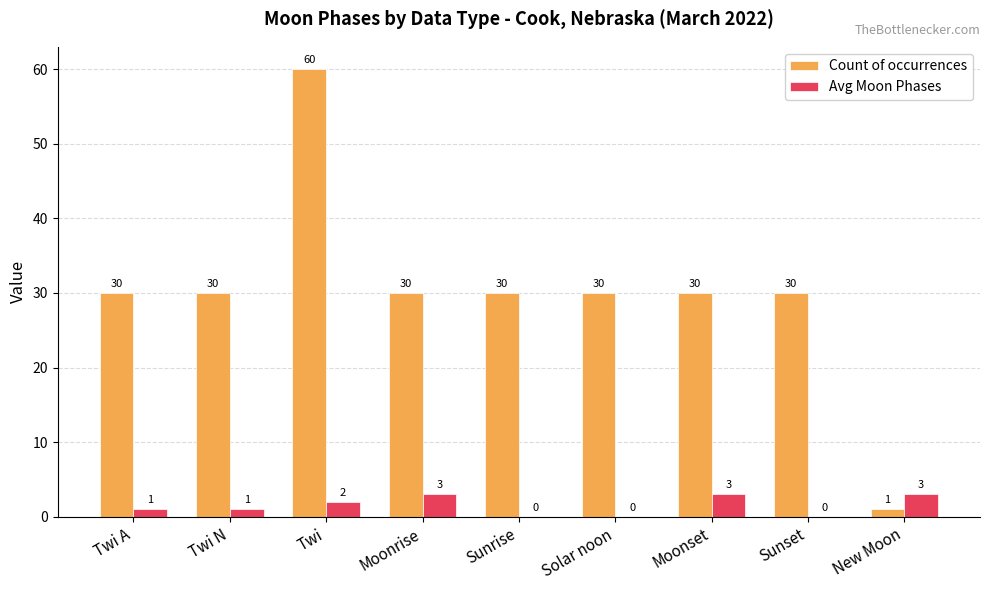

Is the value of Count of occurrences at Twi N greater than the value of Avg Moon Phases at Sunset?

Yes